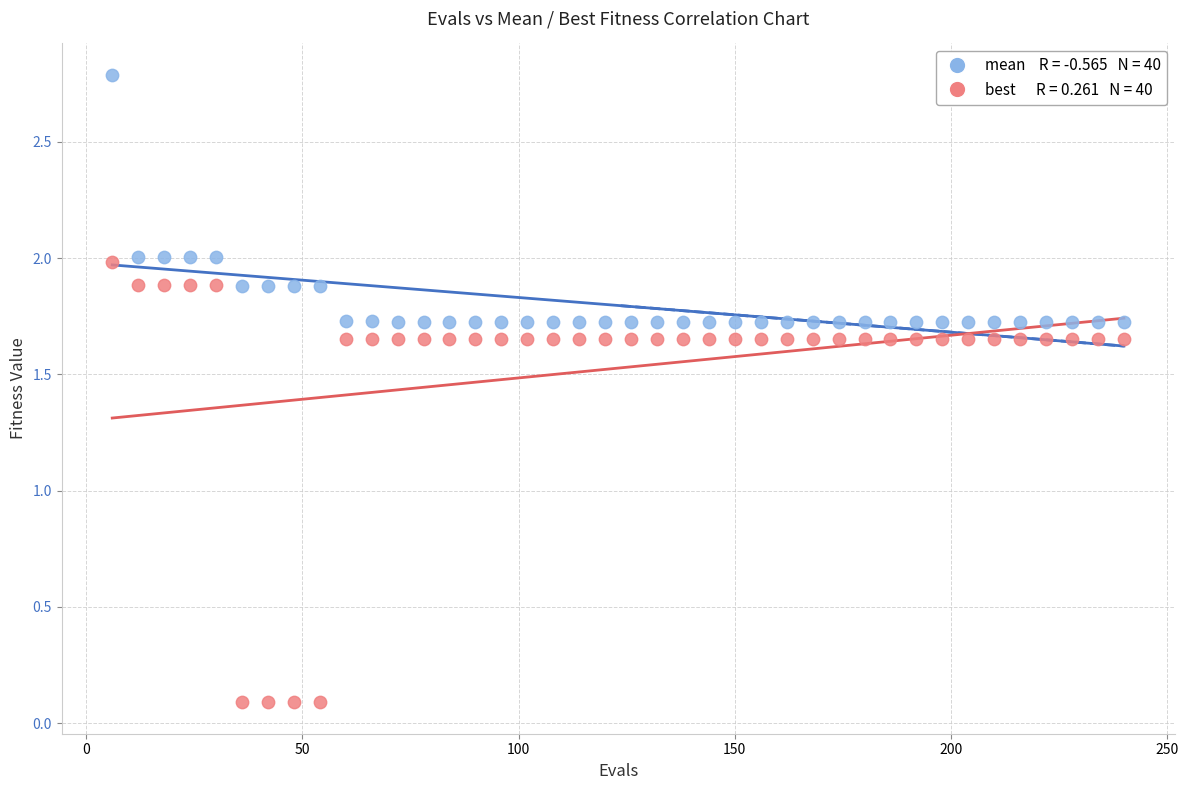

Across all data points, what is the range of X values (max minus min)?

234.0